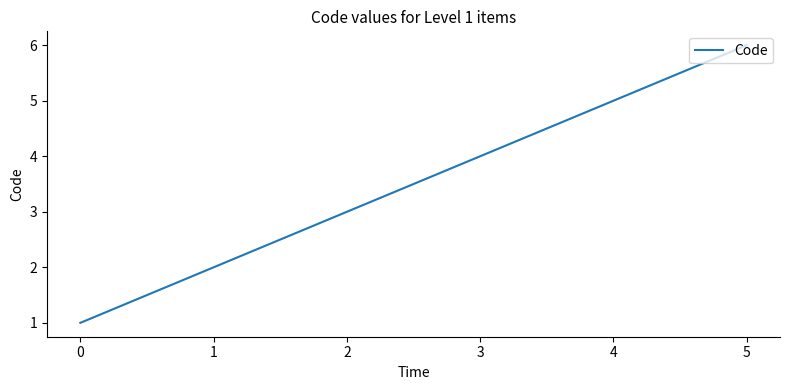

The value at 3 is 6. True or false?

False